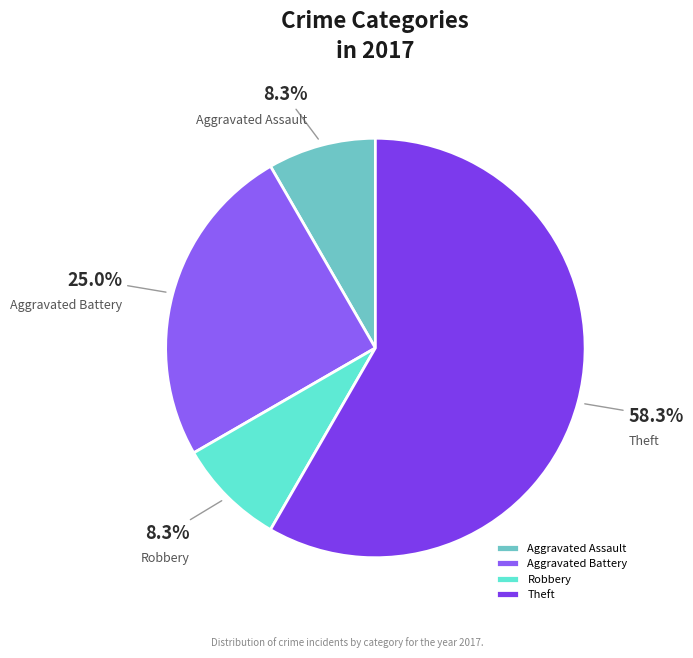

What is the total percentage of Theft and Robbery?

66.7%